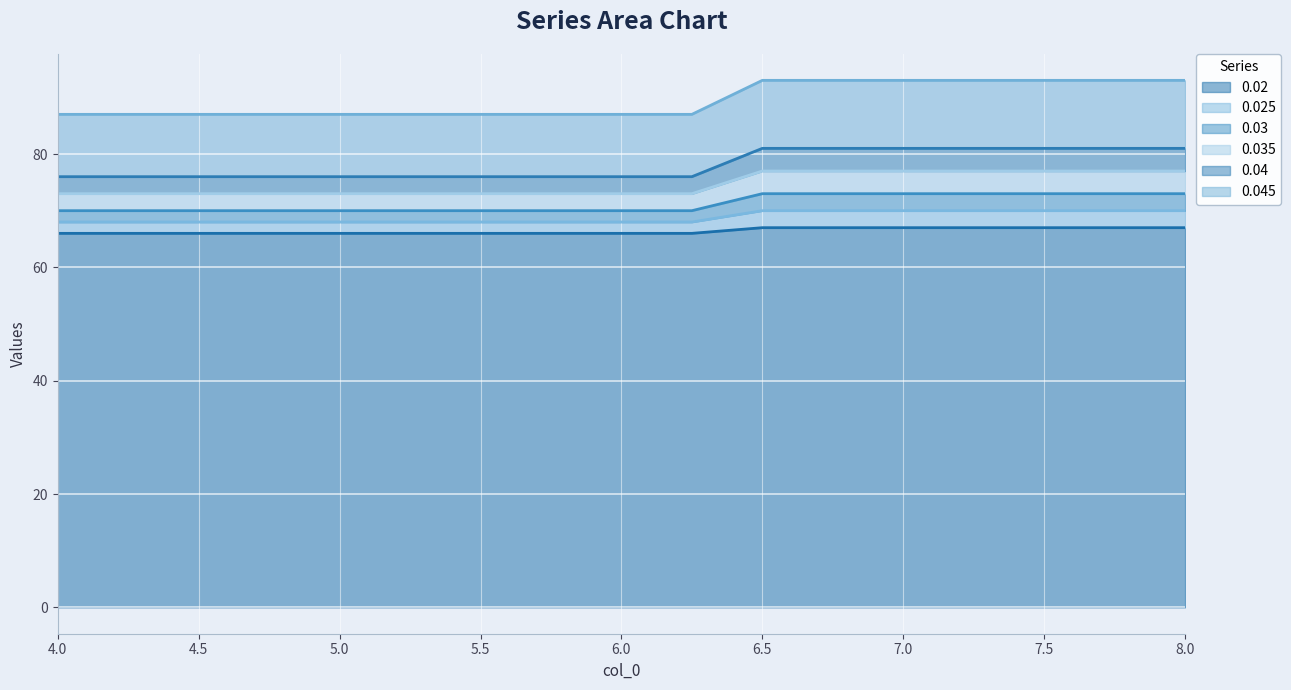

True or false: 0.04 has more than 1 points higher than both neighbors.

False